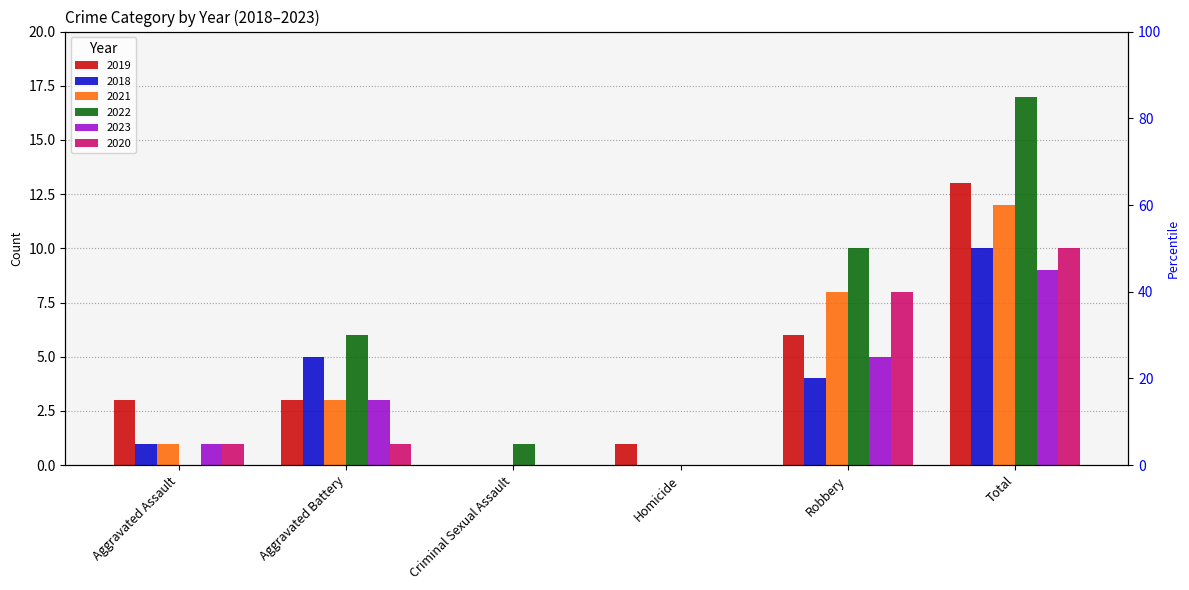

The 2022 series shows 1 at Criminal Sexual Assault. True or false?

True